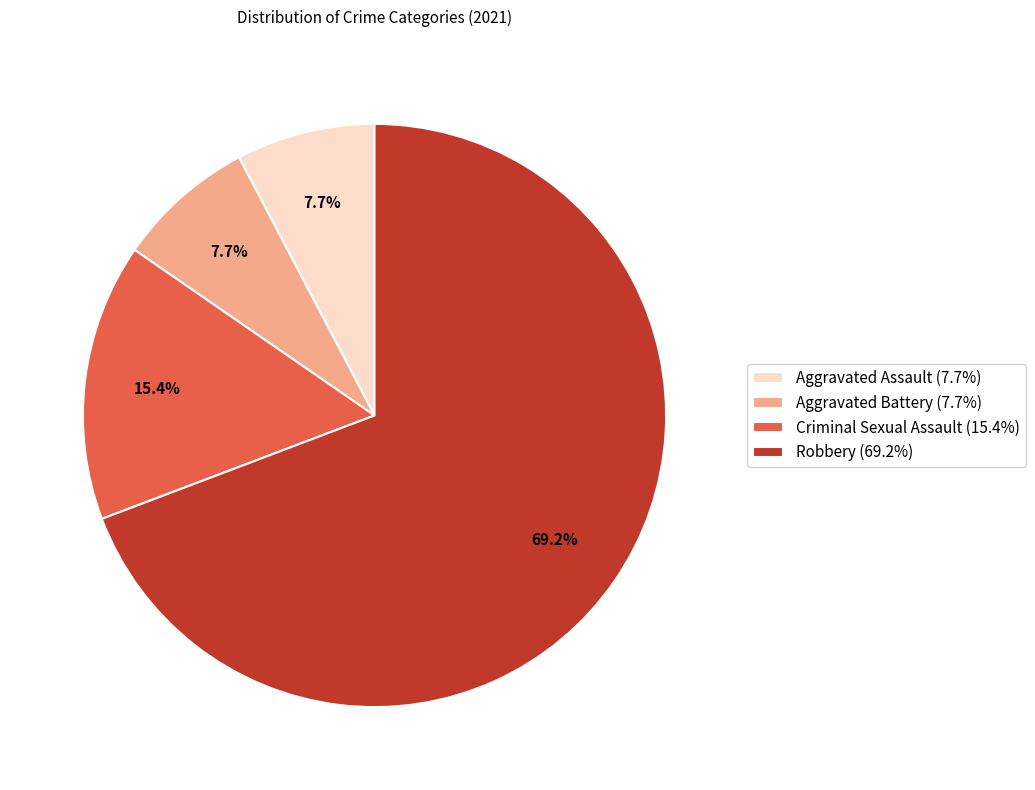

Does any single category account for the majority?

Yes